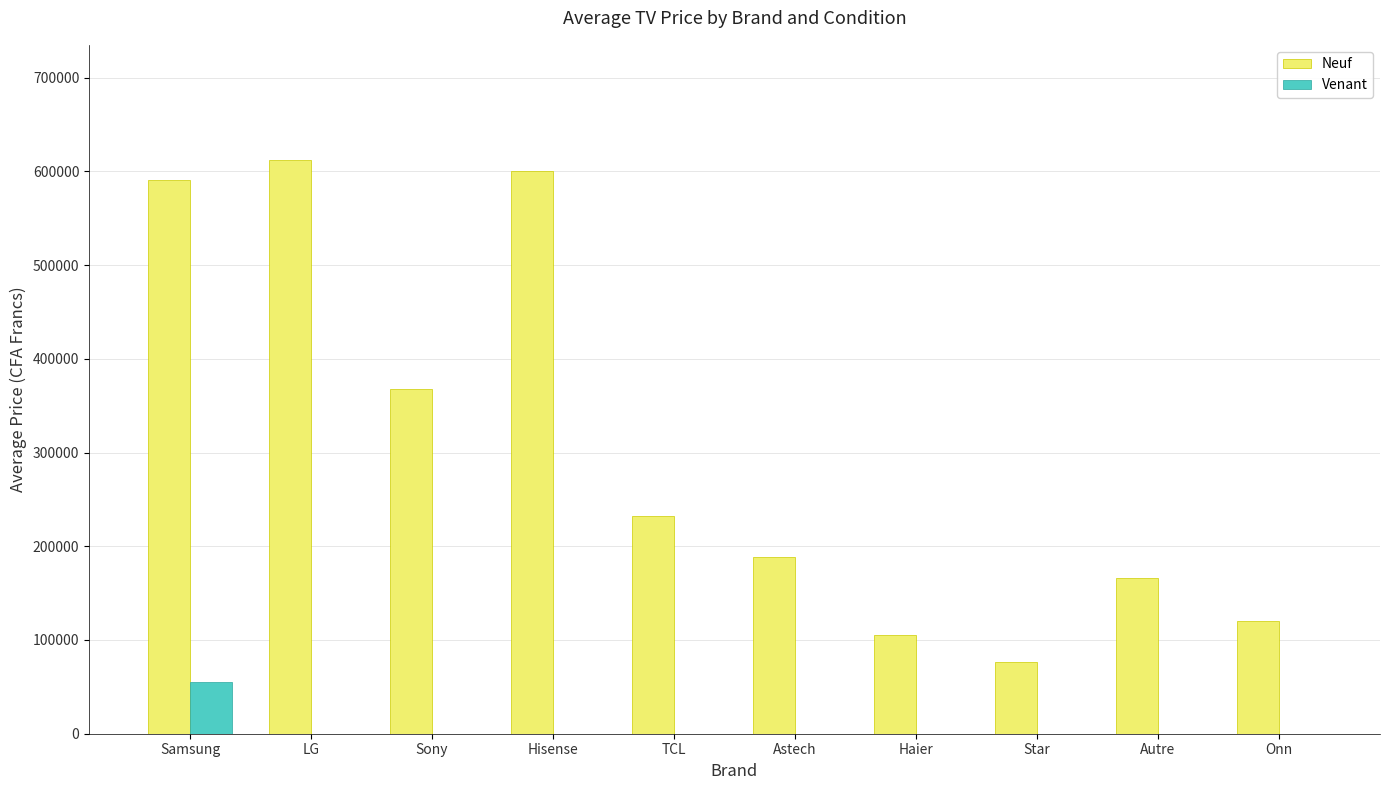

Which series has the largest total across all categories?

Neuf